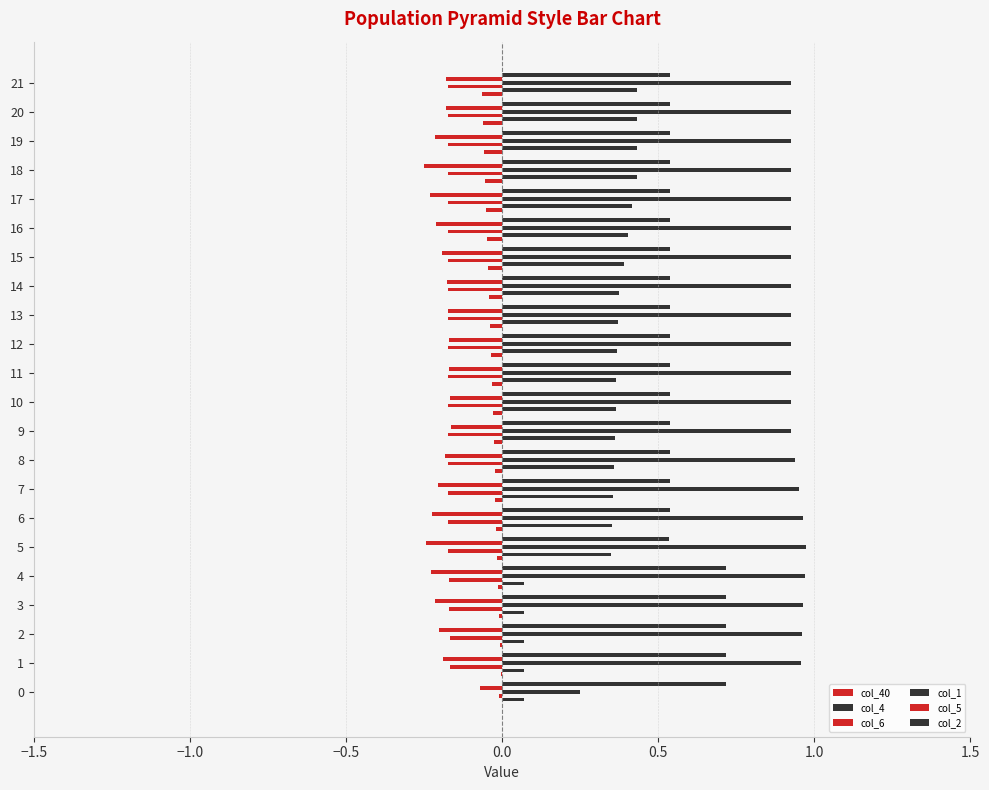

How many distinct data groups are displayed?

6